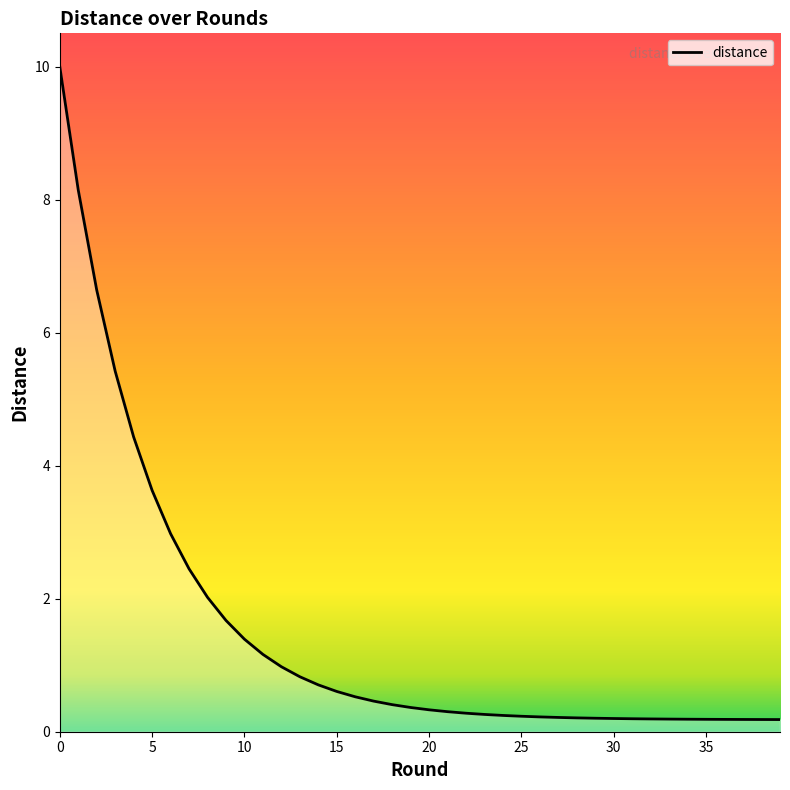

What is the greatest value displayed?

10.0